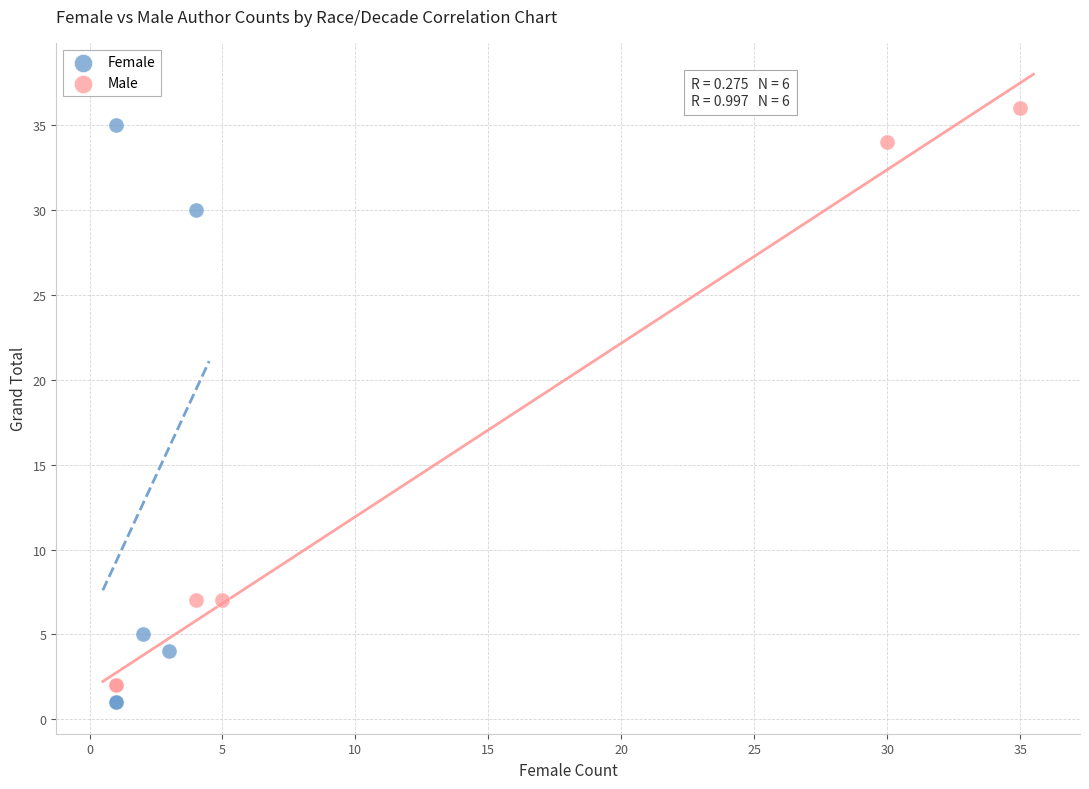

What are all the series names shown in the legend?

Female, Male